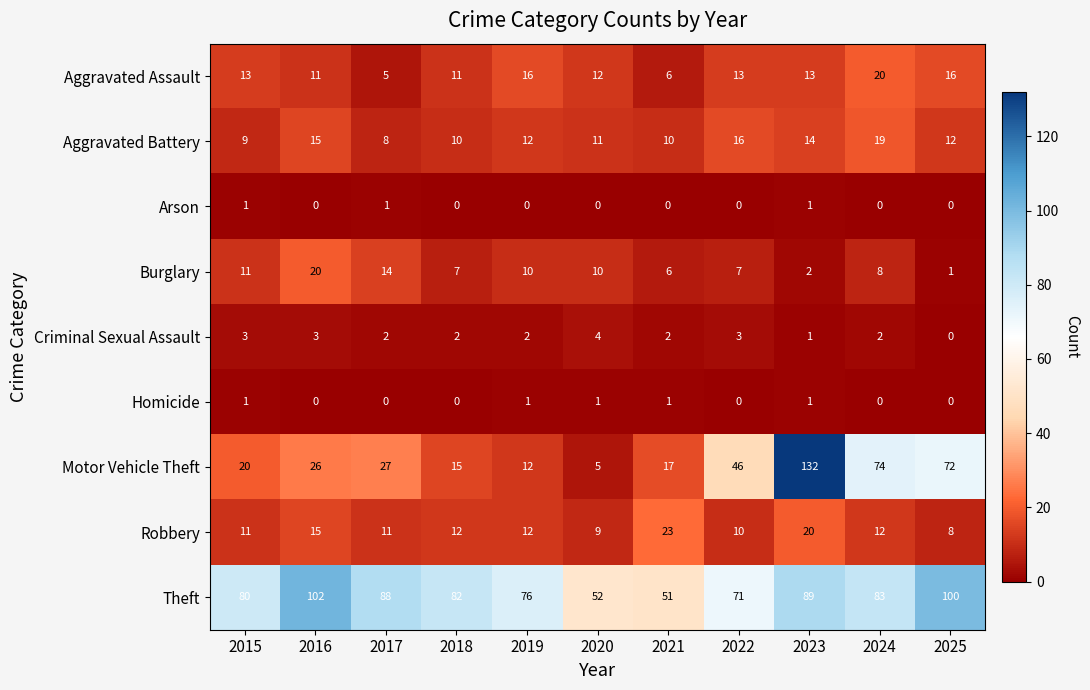

At which label is Theft closest to 76?

2019